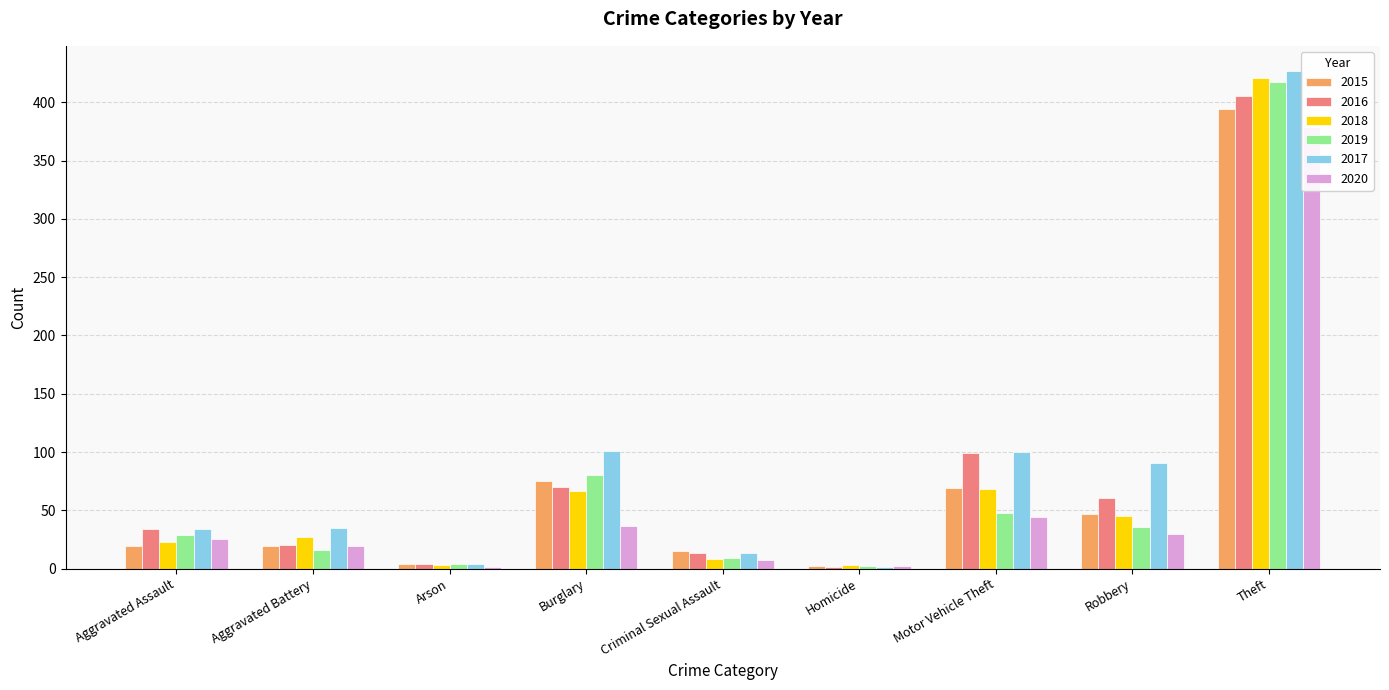

What is the label of the 9th bar from the right?

Aggravated Assault